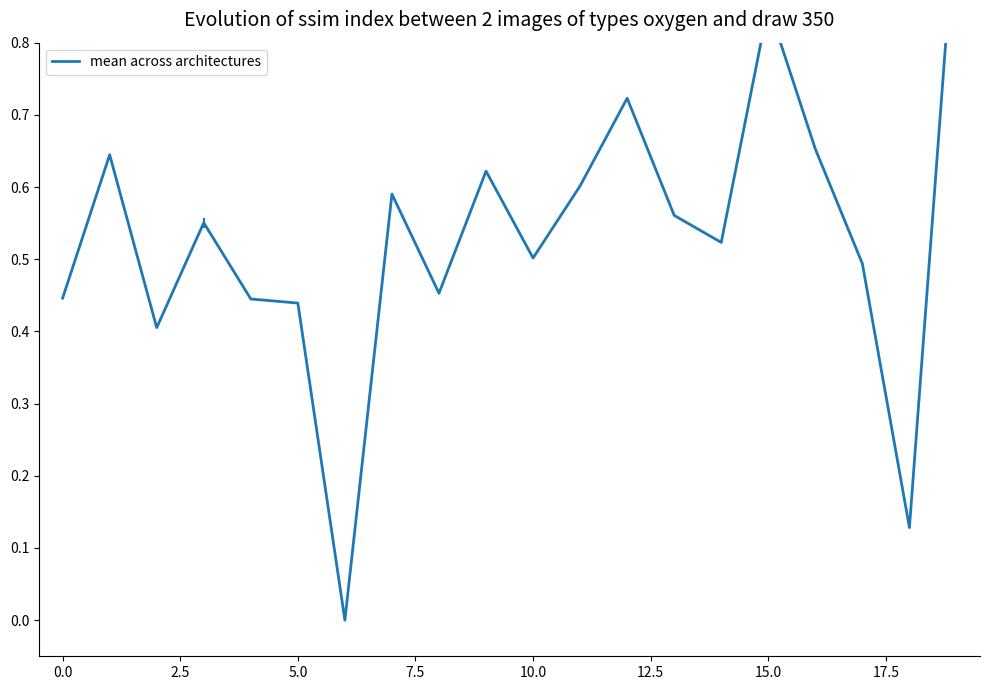

True or false: there are more than 1 points higher than both neighbors.

True